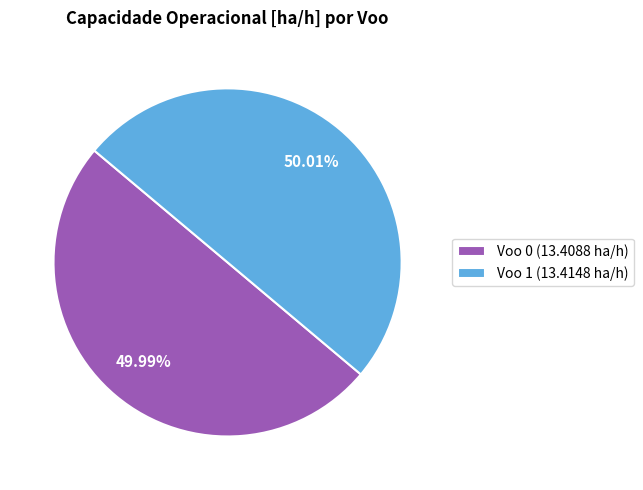

True or false: Voo 1 accounts for 50% of the total.

True